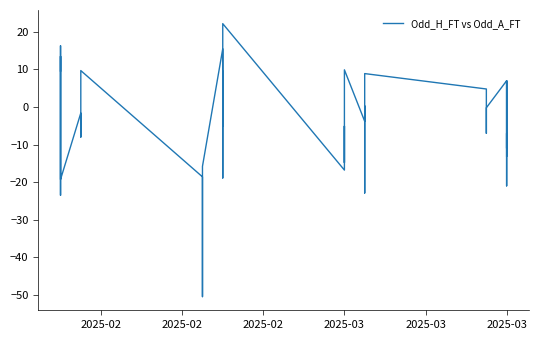

How many positive values are there?

14